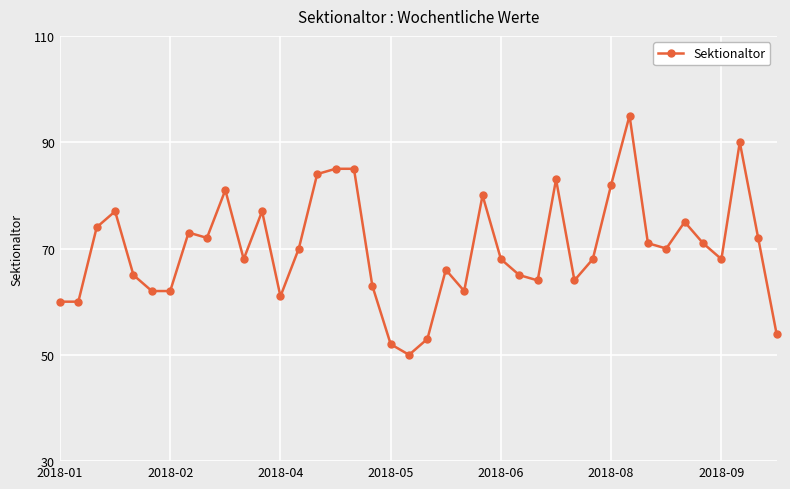

True or false: the data has more than 2 interior local peaks.

True